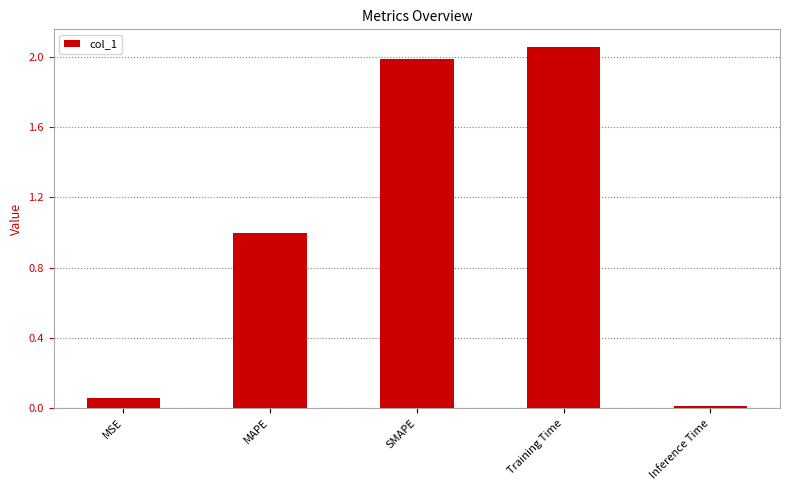

Which label corresponds to the smallest value in the chart?

Inference Time